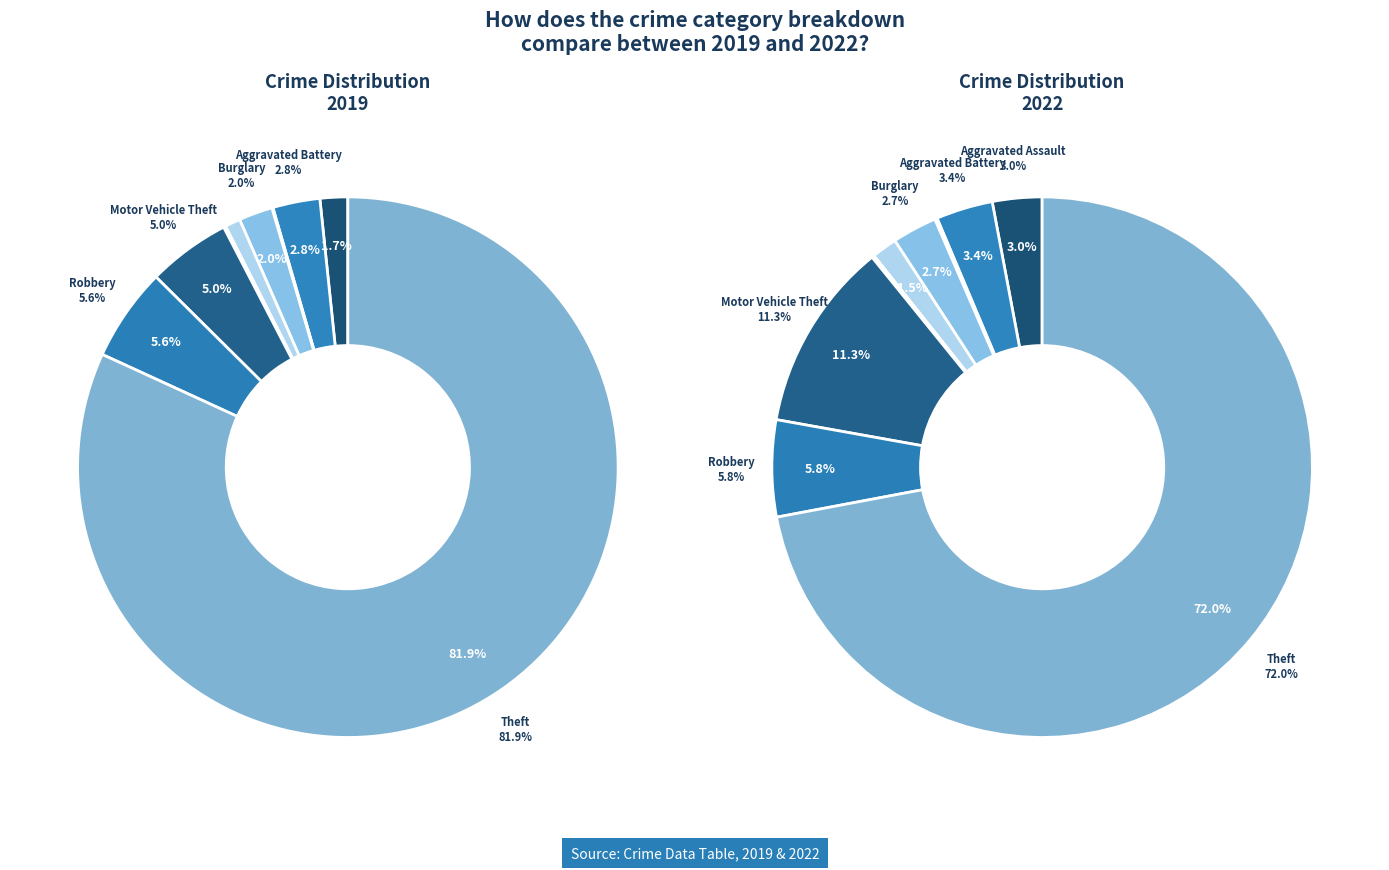

To the nearest percent, what is the difference between the 4 and 2 slice percentages?

1%